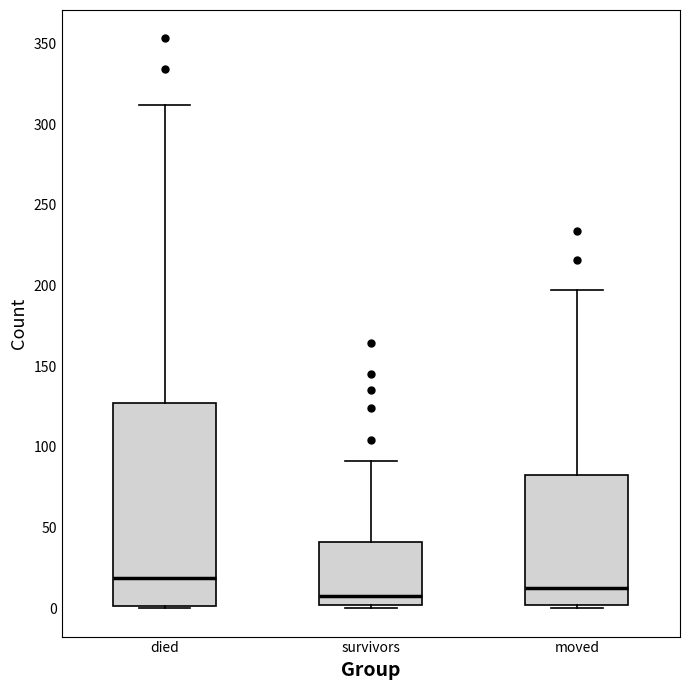

Where does the median line of the box for died sit on the y-axis? The values are not printed on the chart, so give them approximately, as read against the axis.

20